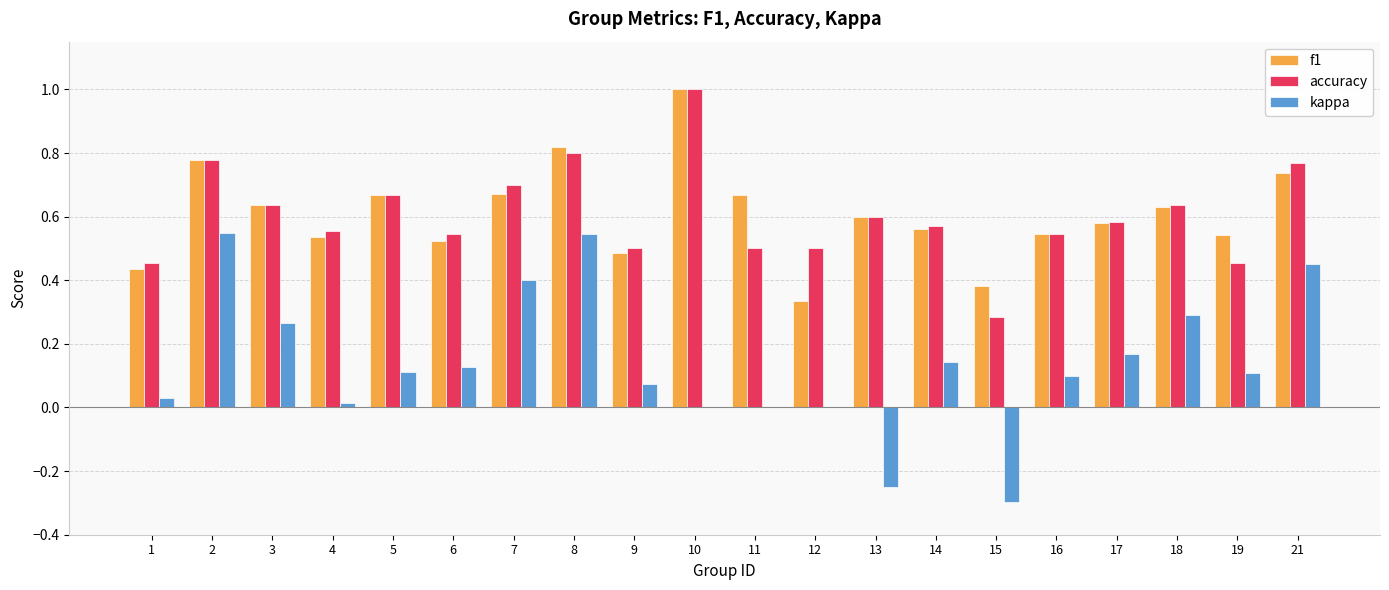

Is the value of f1 at 1 greater than the value of accuracy at 16?

No